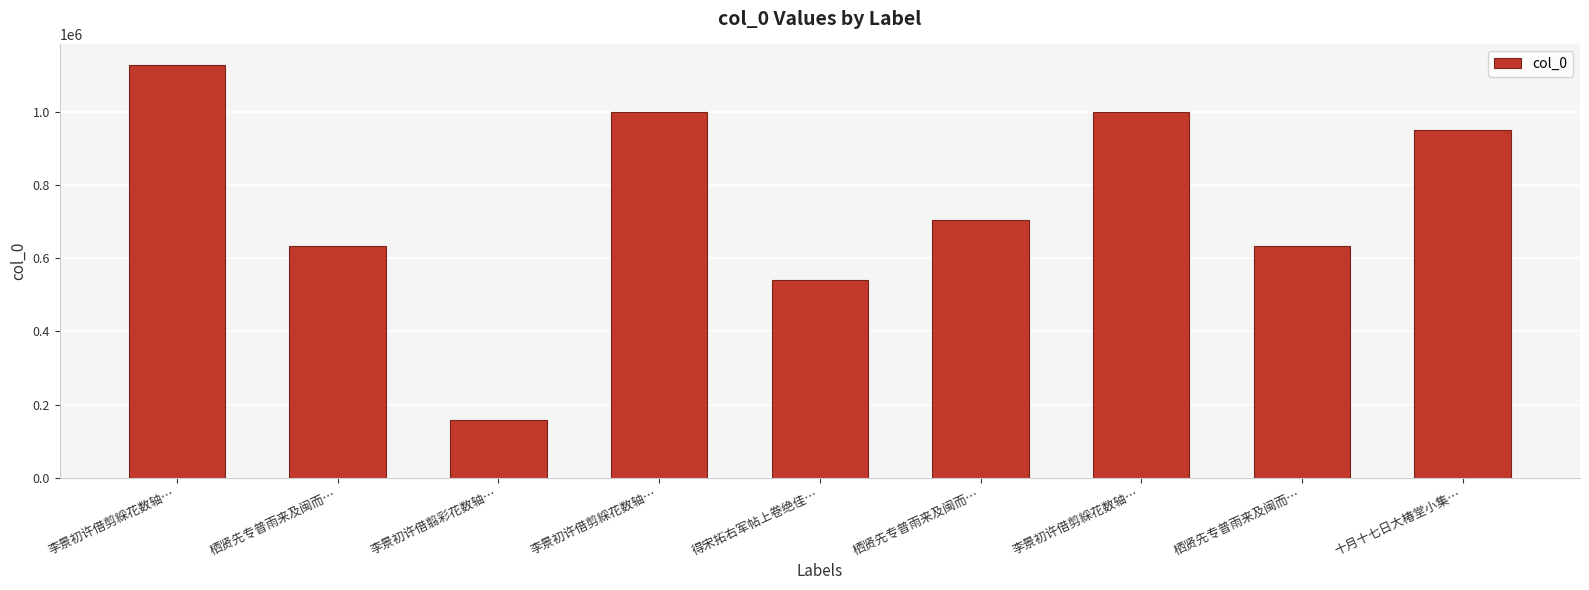

How many categories are shown in the chart?

9